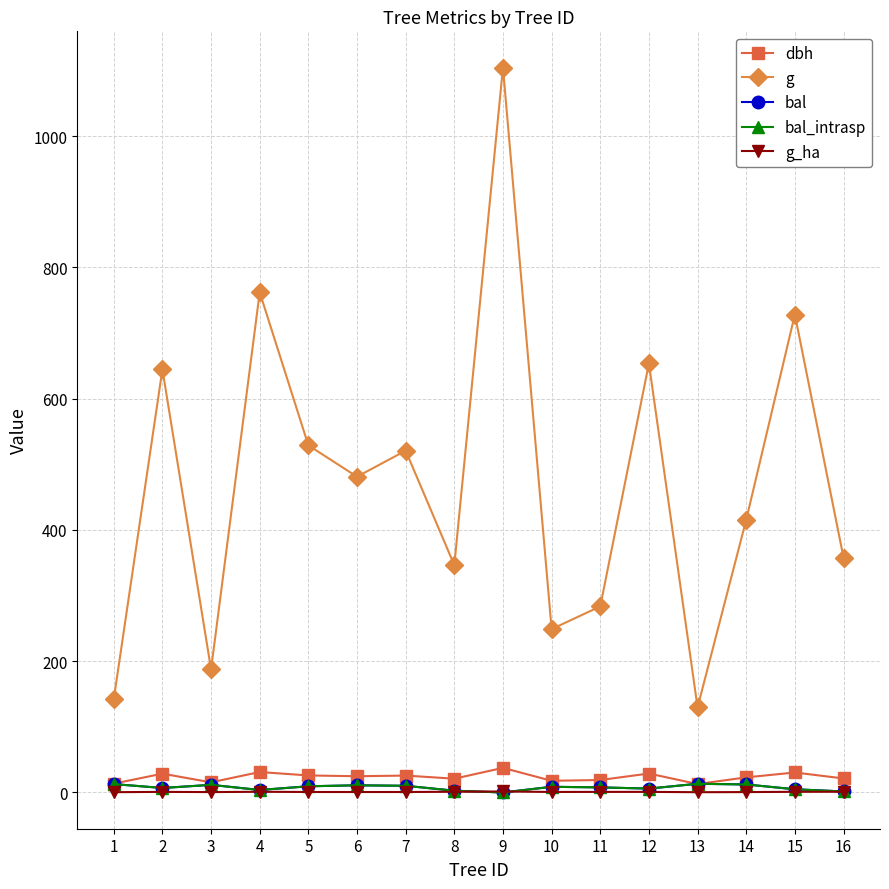

Is this an area chart (filled region under the line)?

No